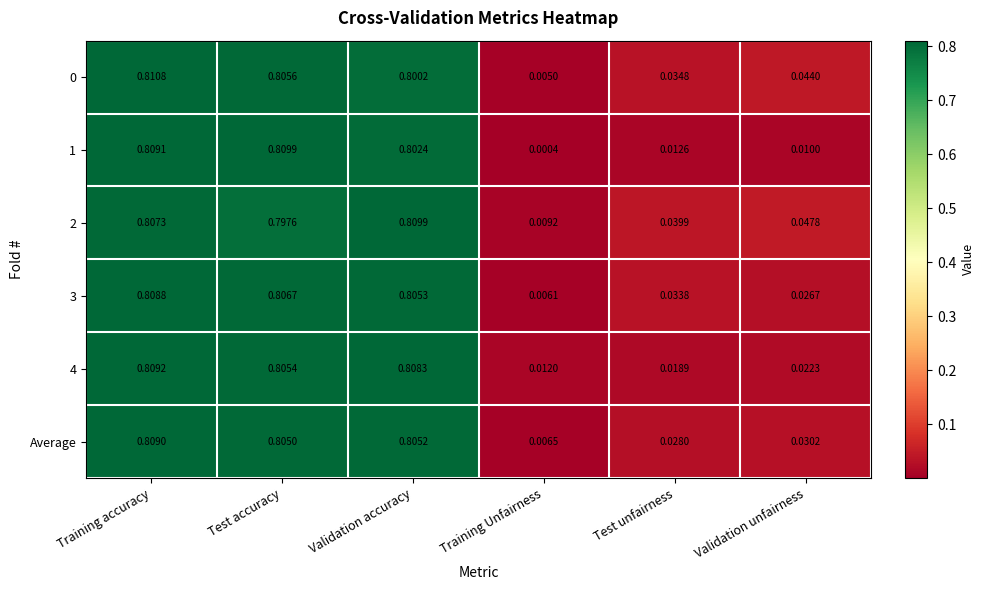

Which series changed the most between Validation accuracy and Training Unfairness?

1